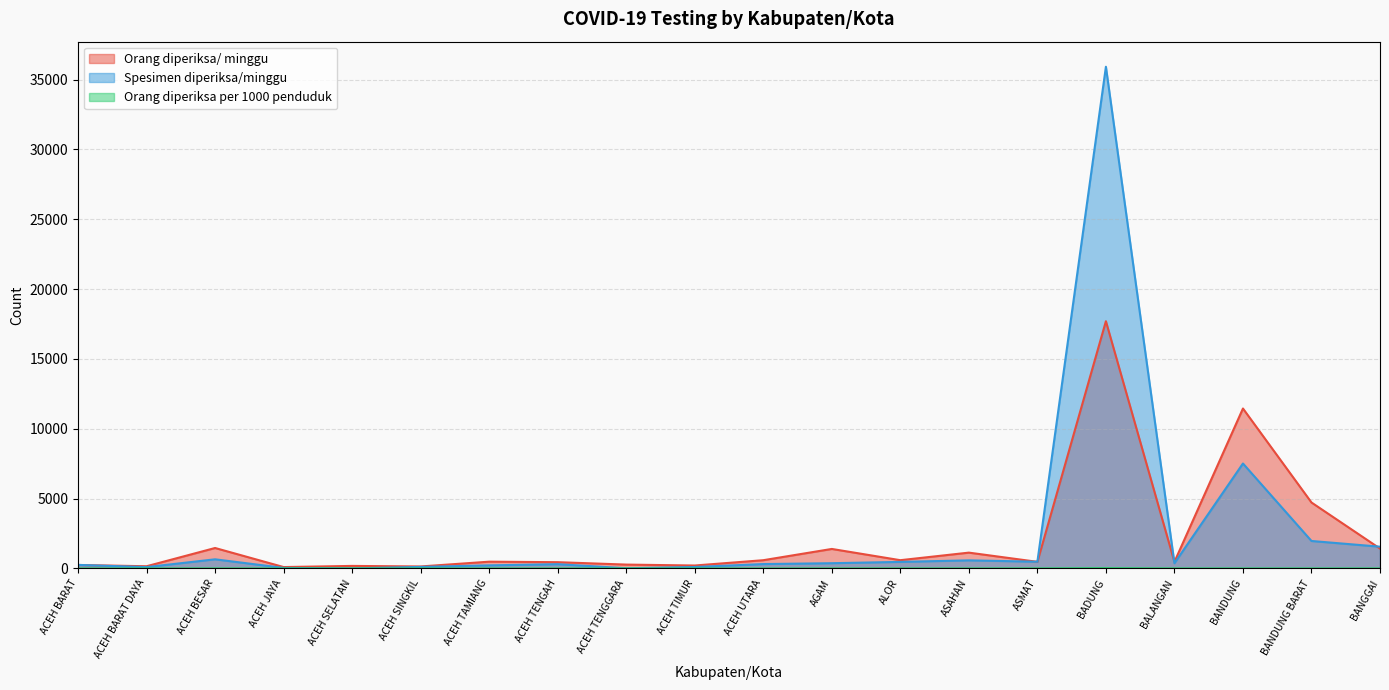

Which series ends up on top after the final intersection of Spesimen diperiksa/minggu and Orang diperiksa/ minggu?

Spesimen diperiksa/minggu